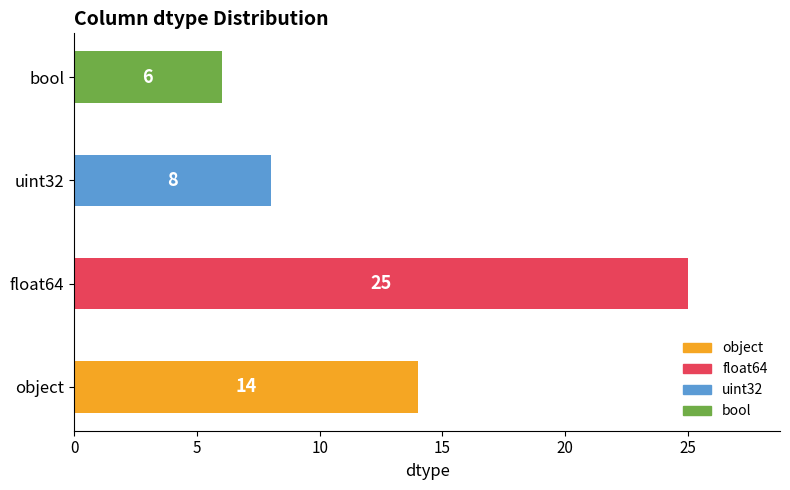

The value at float64 is 25. True or false?

True